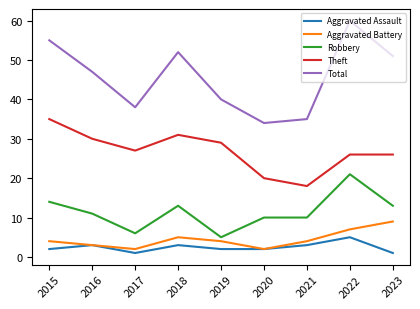

Reading right to left, what are all the values shown in this chart?

Aggravated Assault: 2023=1	2022=5	2021=3	2020=2	2019=2	2018=3	2017=1	2016=3	2015=2
Aggravated Battery: 2023=9	2022=7	2021=4	2020=2	2019=4	2018=5	2017=2	2016=3	2015=4
Robbery: 2023=13	2022=21	2021=10	2020=10	2019=5	2018=13	2017=6	2016=11	2015=14
Theft: 2023=26	2022=26	2021=18	2020=20	2019=29	2018=31	2017=27	2016=30	2015=35
Total: 2023=51	2022=60	2021=35	2020=34	2019=40	2018=52	2017=38	2016=47	2015=55